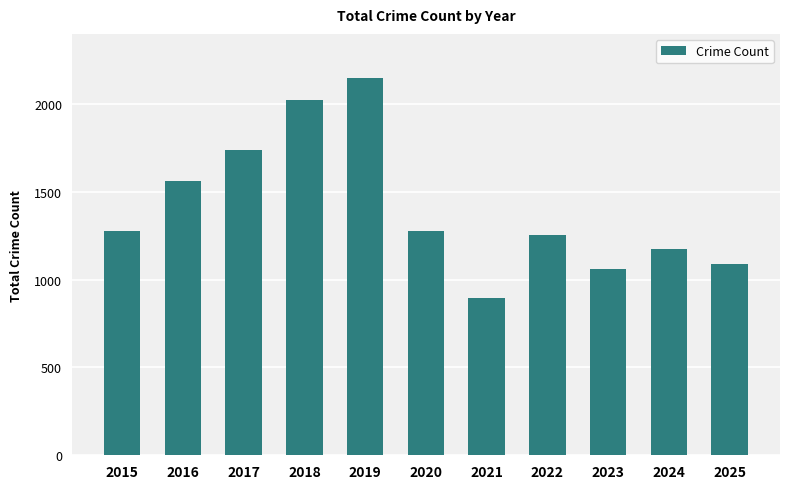

What is the average value?

1410